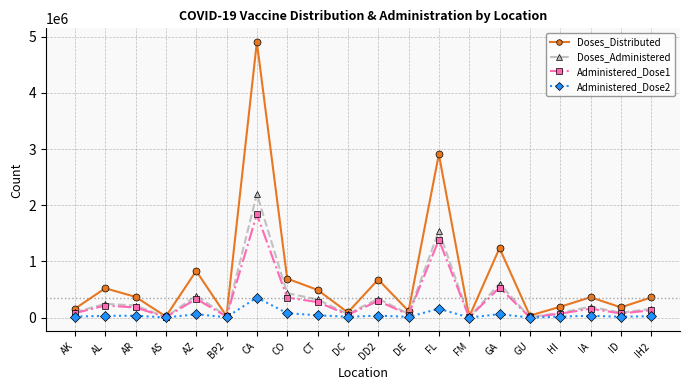

In Administered_Dose2, how many points are higher than both neighbors (excluding endpoints)?

7